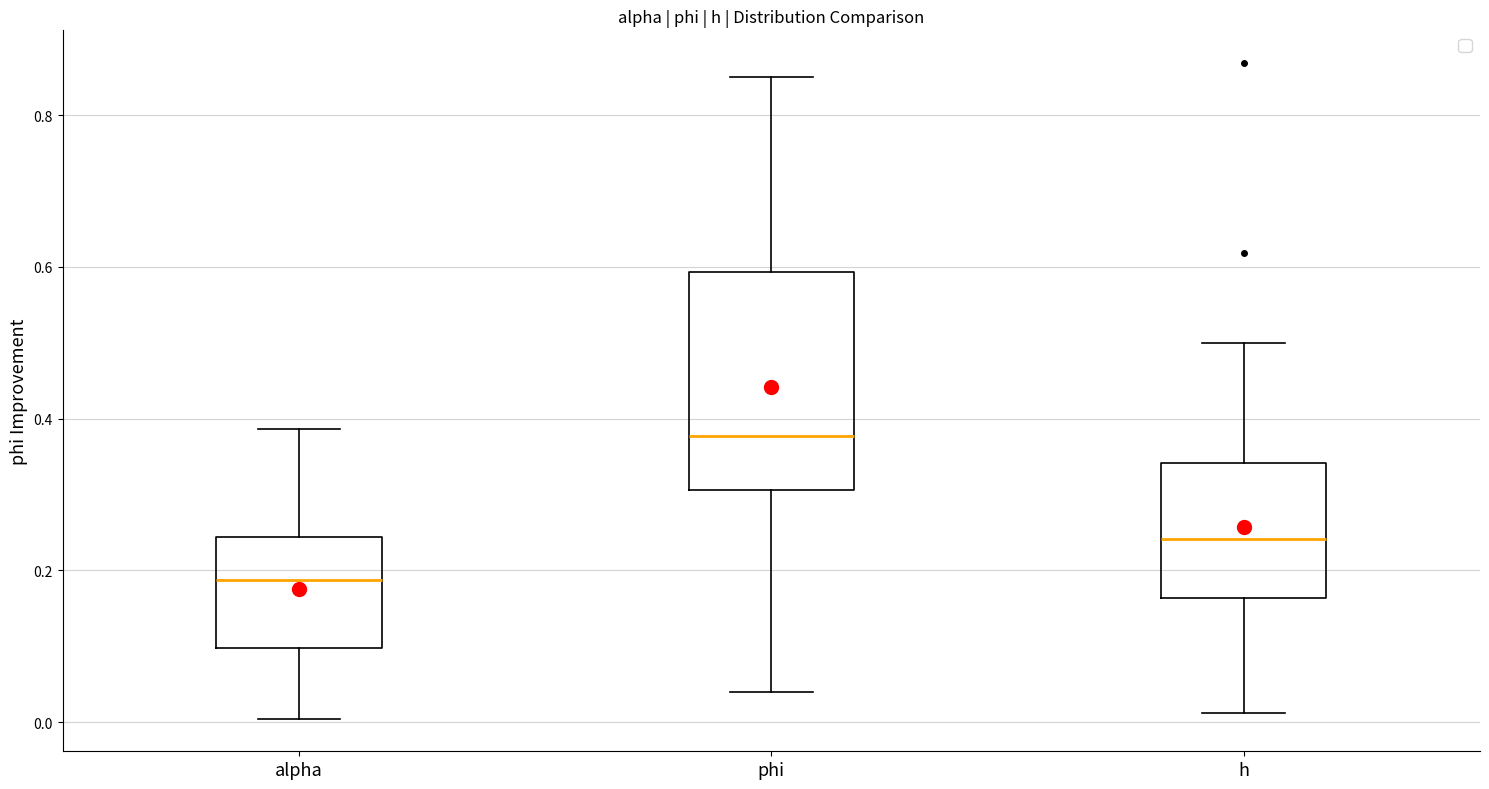

Which box is the tallest, from its lower edge to its upper edge?

phi